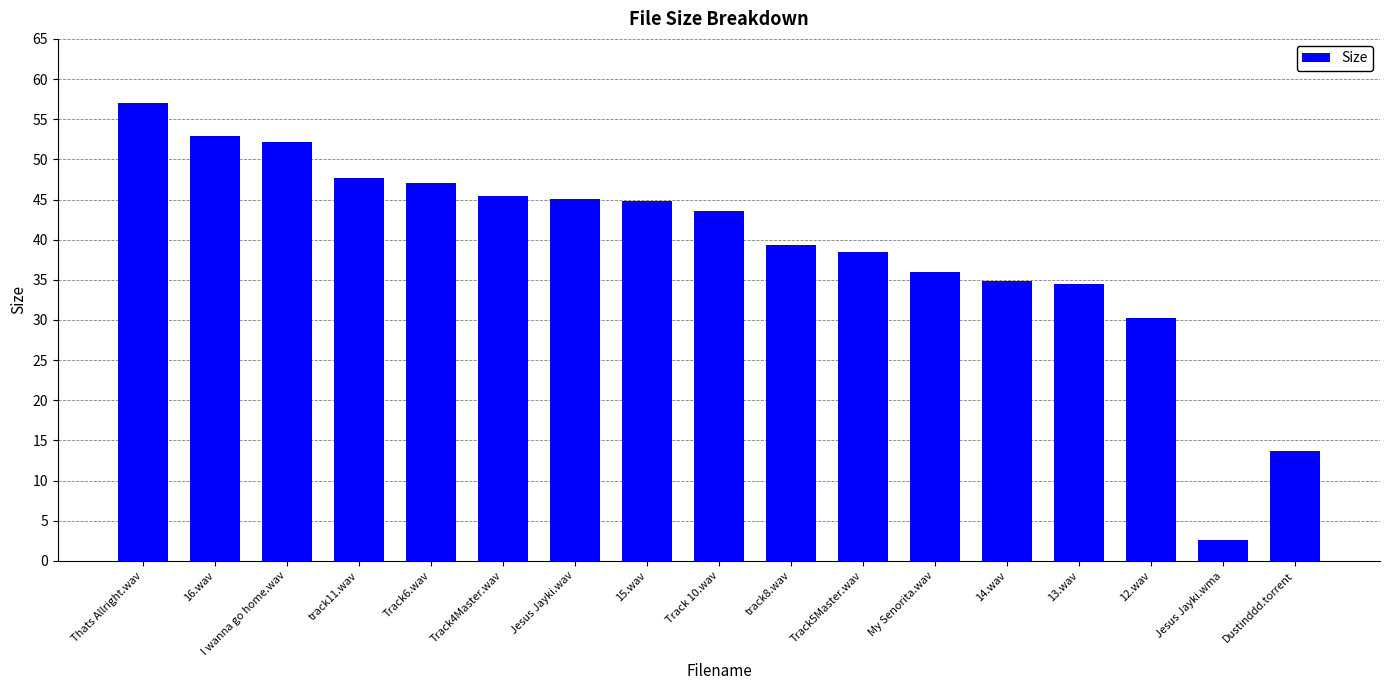

The value at Track 10.wav is 43.6. True or false?

True